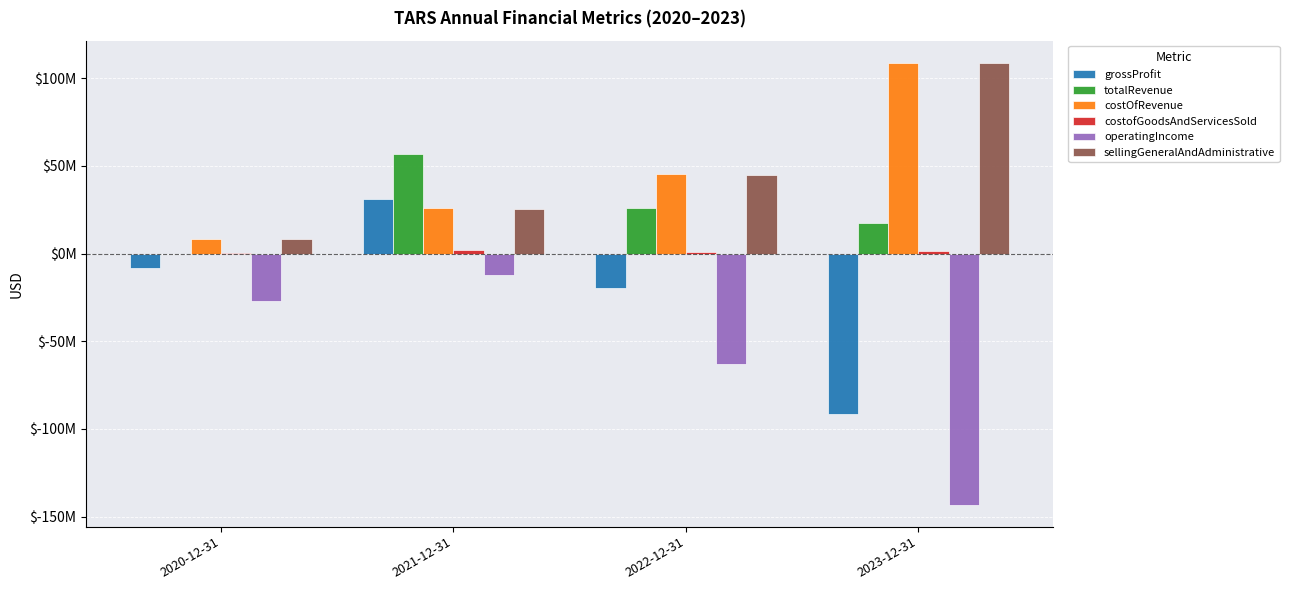

Are the bars grouped side by side (vs. stacked)?

Yes